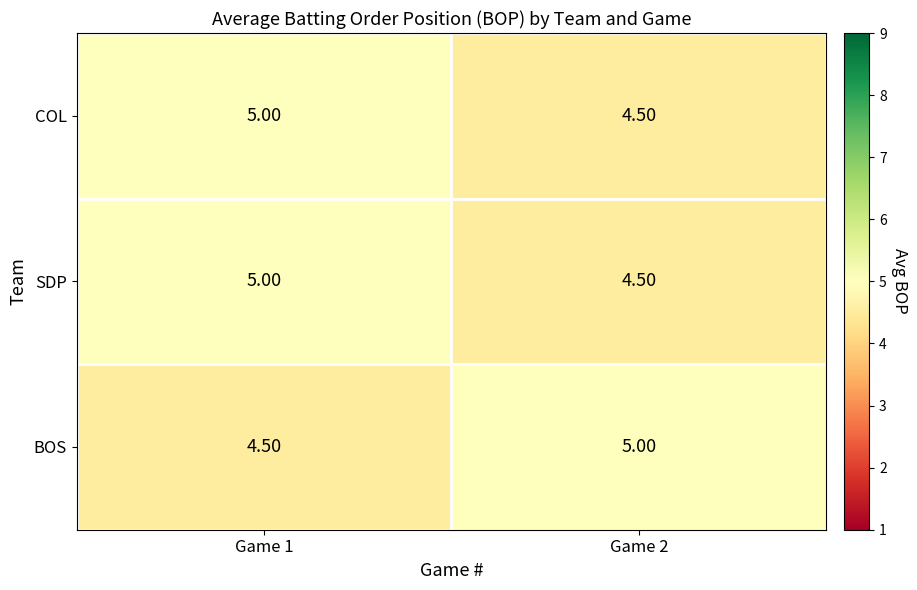

At which category is the sum across all series the highest?

Game 1